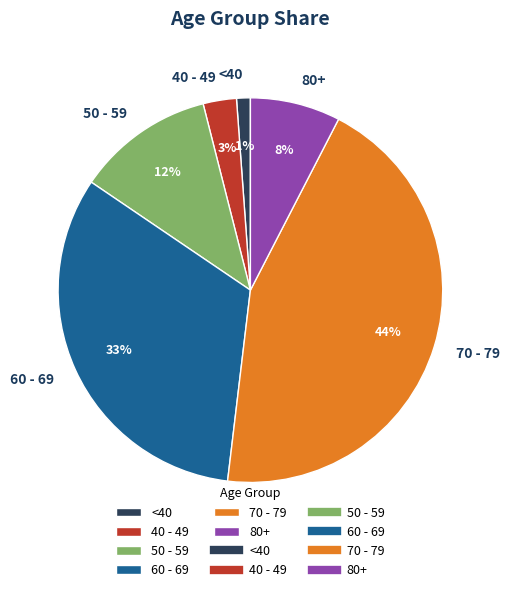

Do 60 - 69 and 50 - 59 together represent more than half of the pie?

No